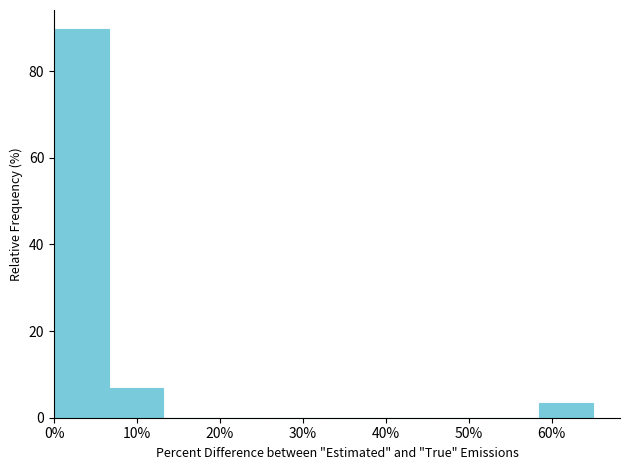

Reading left to right, transcribe this chart: for each bar, give the range it covers on the x-axis and its height. Neither the bar edges nor the heights are printed on the chart, so give them approximately, as read against the axes.

0 to 7: 90
7 to 13: 6
13 to 20: 0
20 to 26: 0
26 to 33: 0
33 to 39: 0
39 to 46: 0
46 to 52: 0
52 to 59: 0
59 to 65: 4